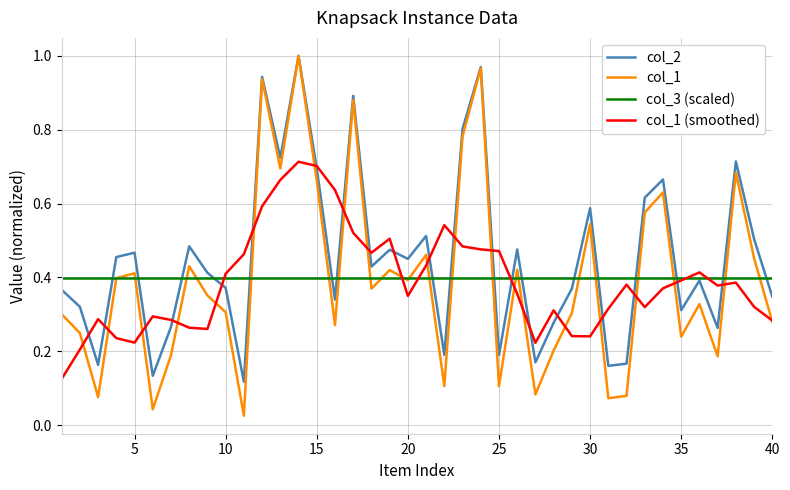

Which series has the largest total across all categories?

col_2